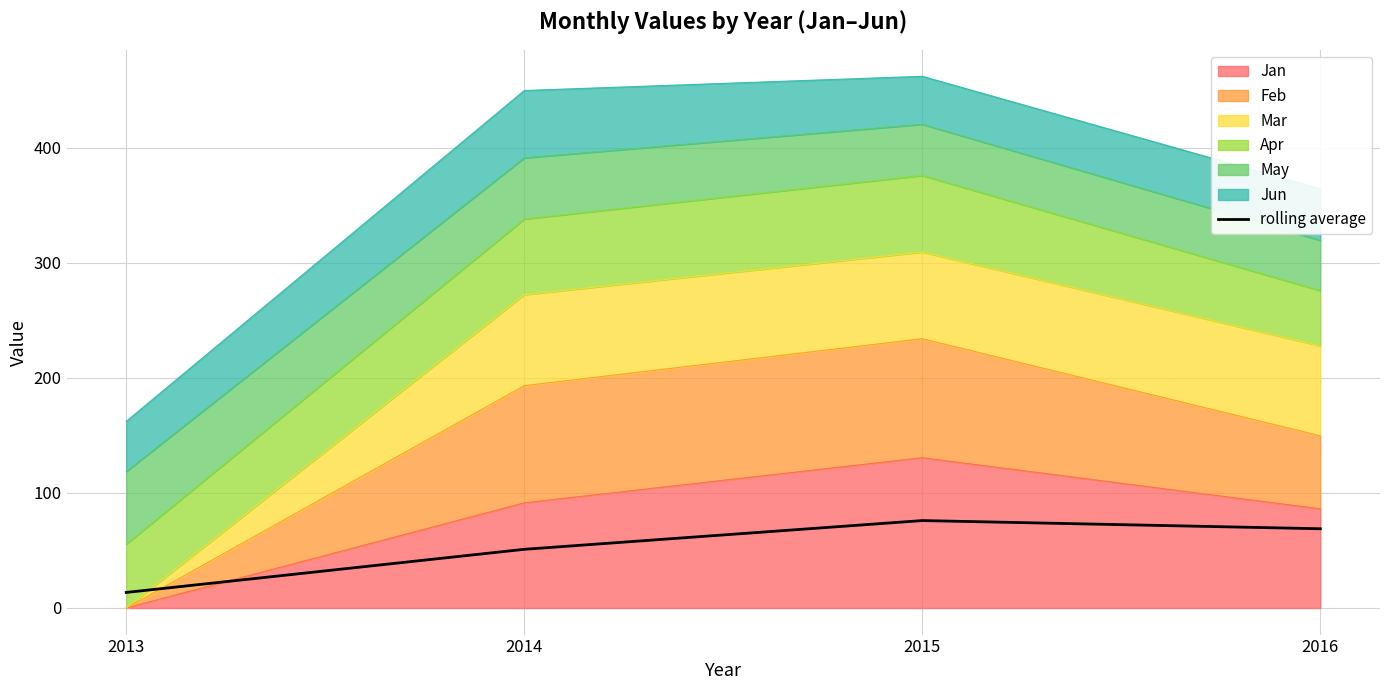

What is the change in value from 2013 to 2016?

+55.4